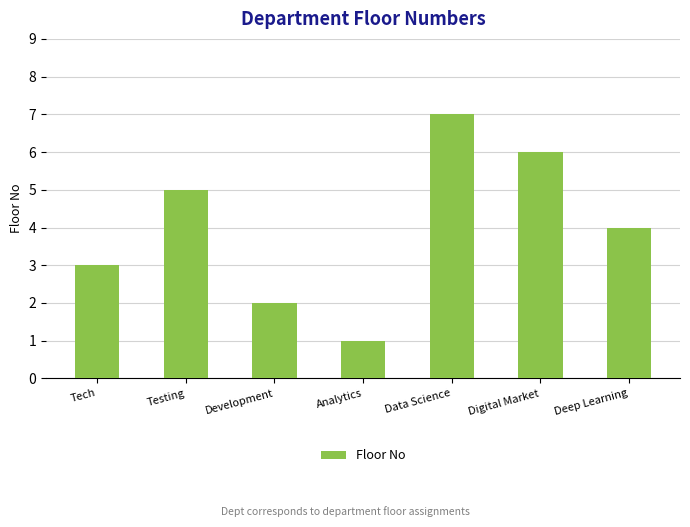

At which label does the data first exceed 4?

Testing